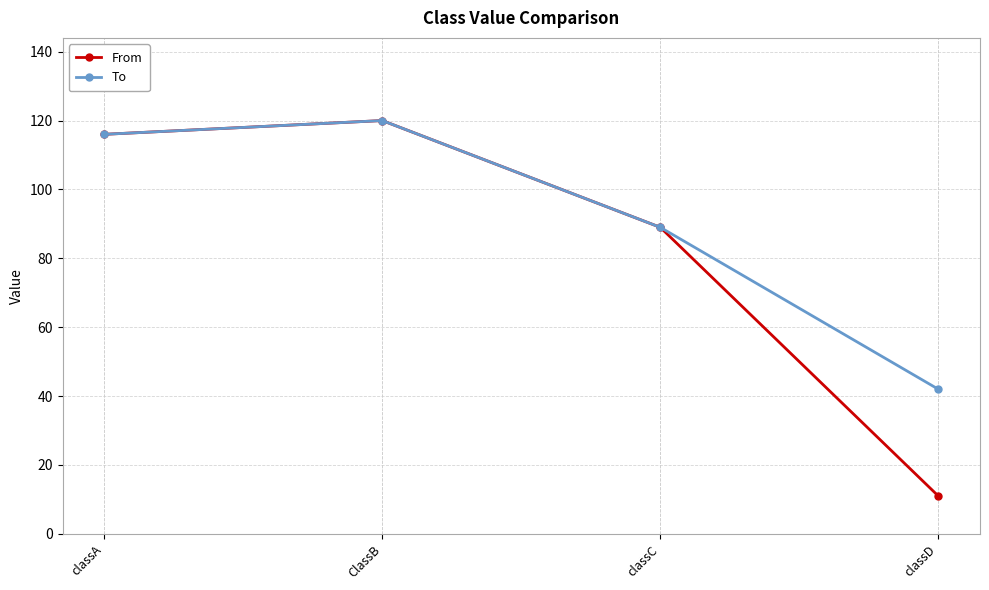

What is the minimum value for To?

42